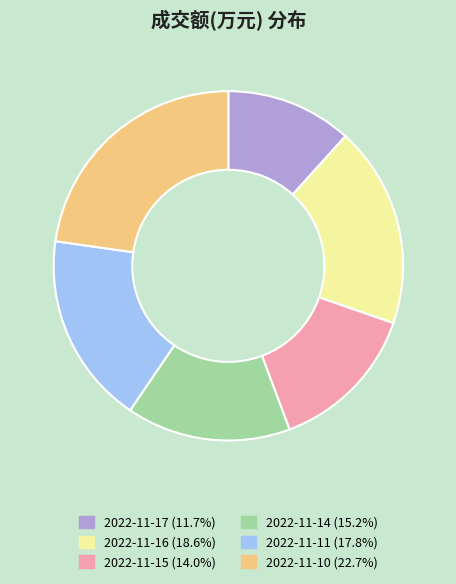

Combined, do 2022-11-15 and 2022-11-16 account for over 50%?

No